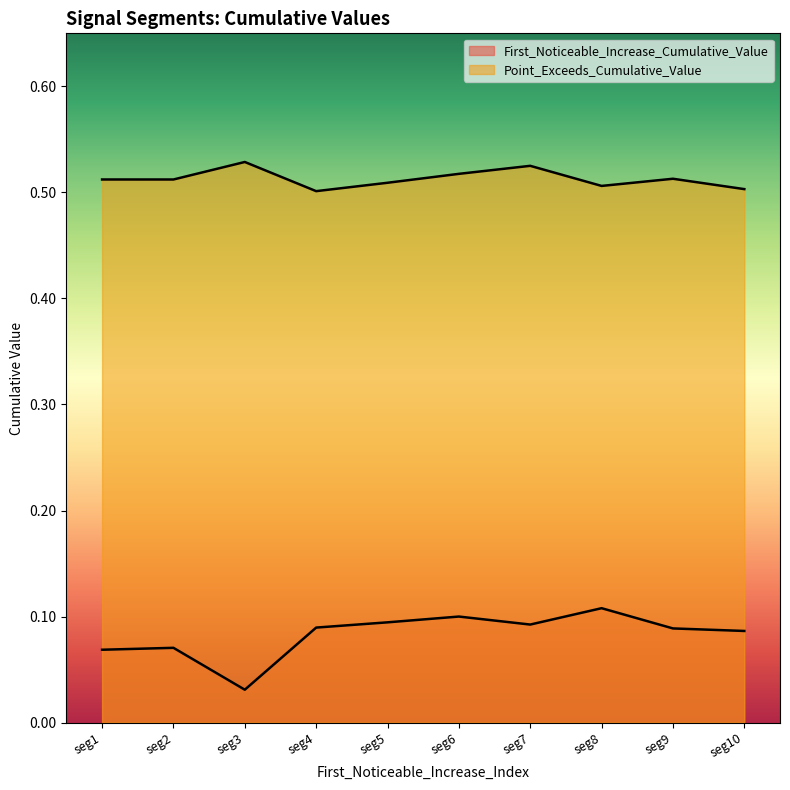

Does the chart display data point markers on the line(s)?

No